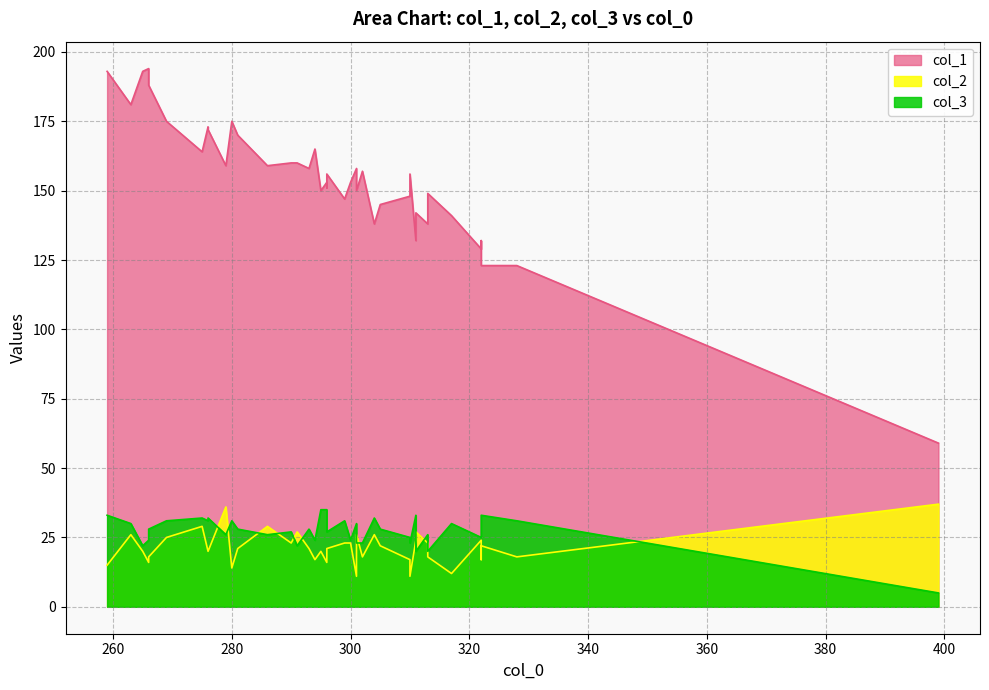

How many lines are shown in the chart?

3